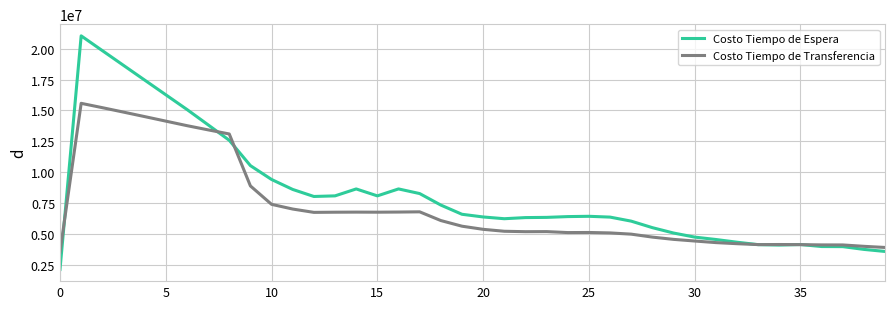

Which series has the widest spread of values?

Costo Tiempo de Espera